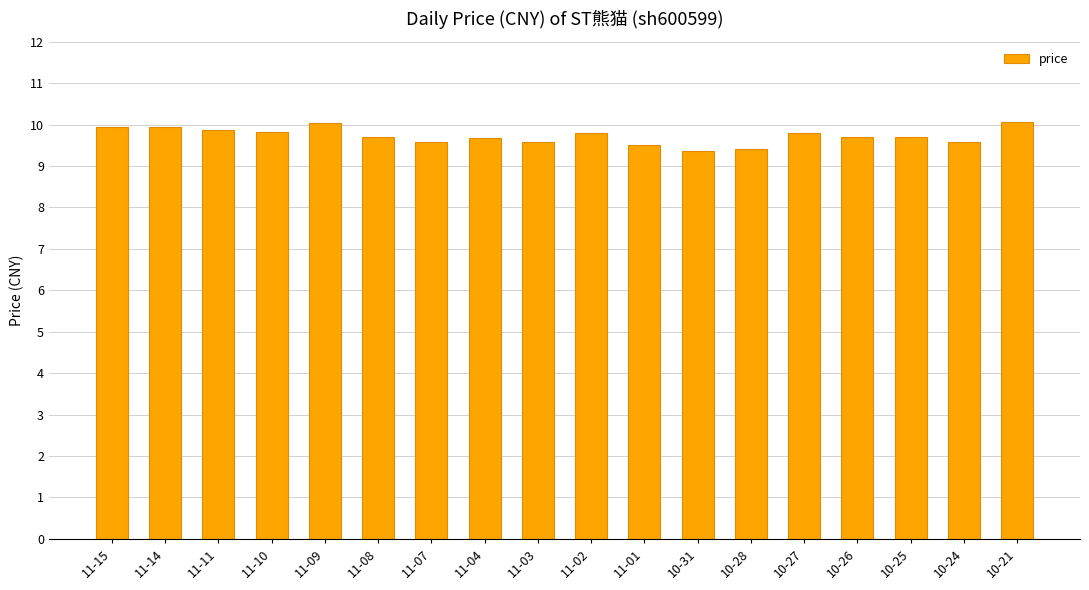

How many categories are shown in the chart?

18